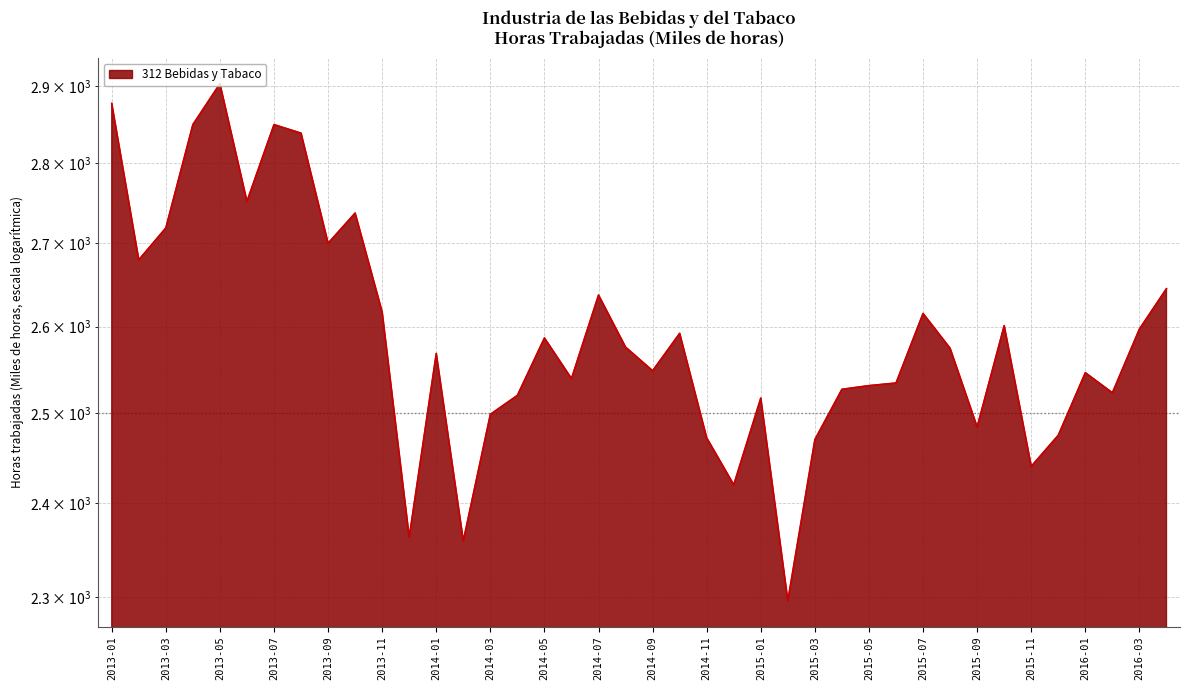

True or false: the data has more than 2 interior local peaks.

True